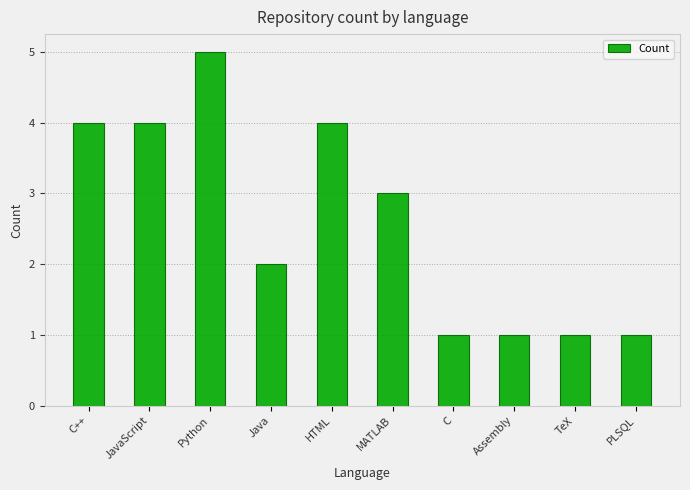

What is the sum of all values?

26